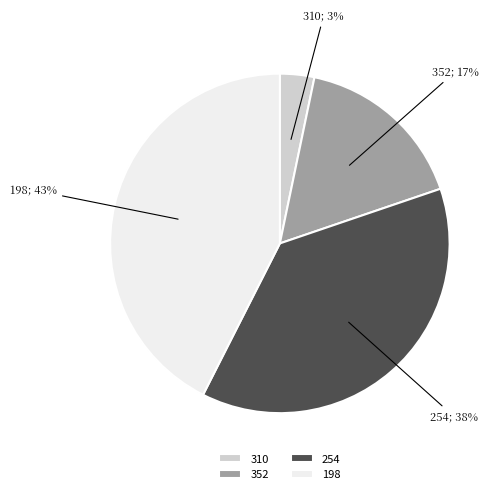

Is it true that 198 is 29% of the pie?

False